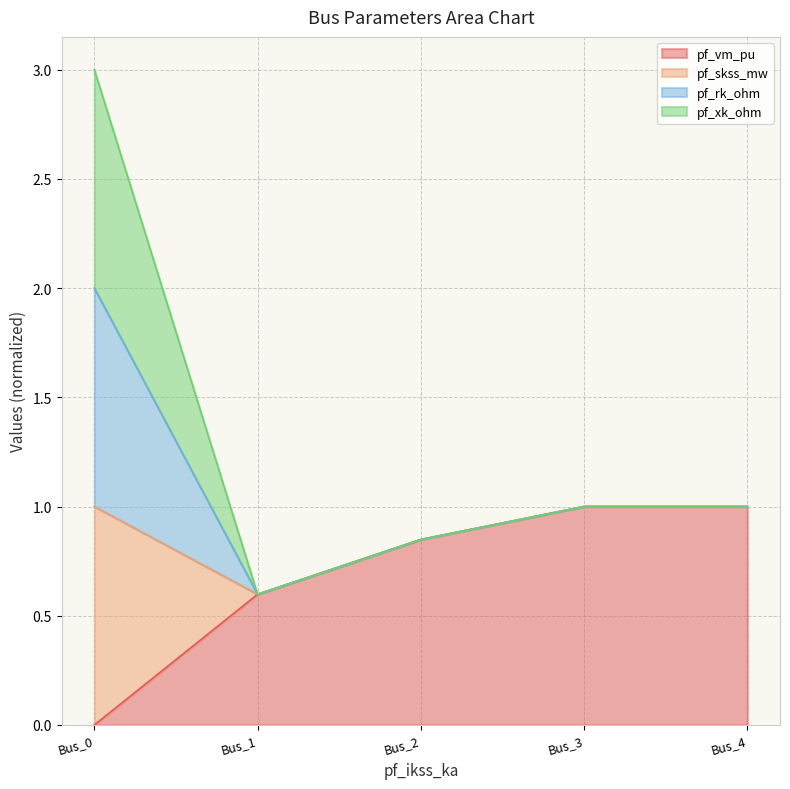

At how many categories does at least one series exceed 0?

5